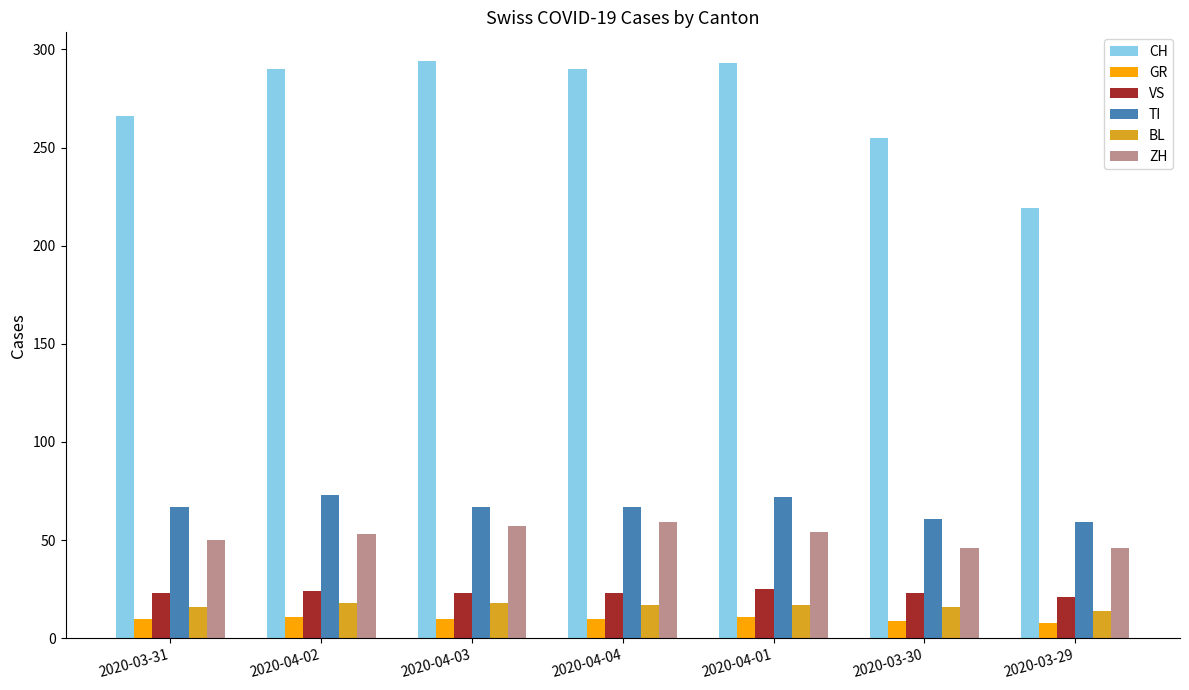

How many ZH values are between 46 and 57?

6